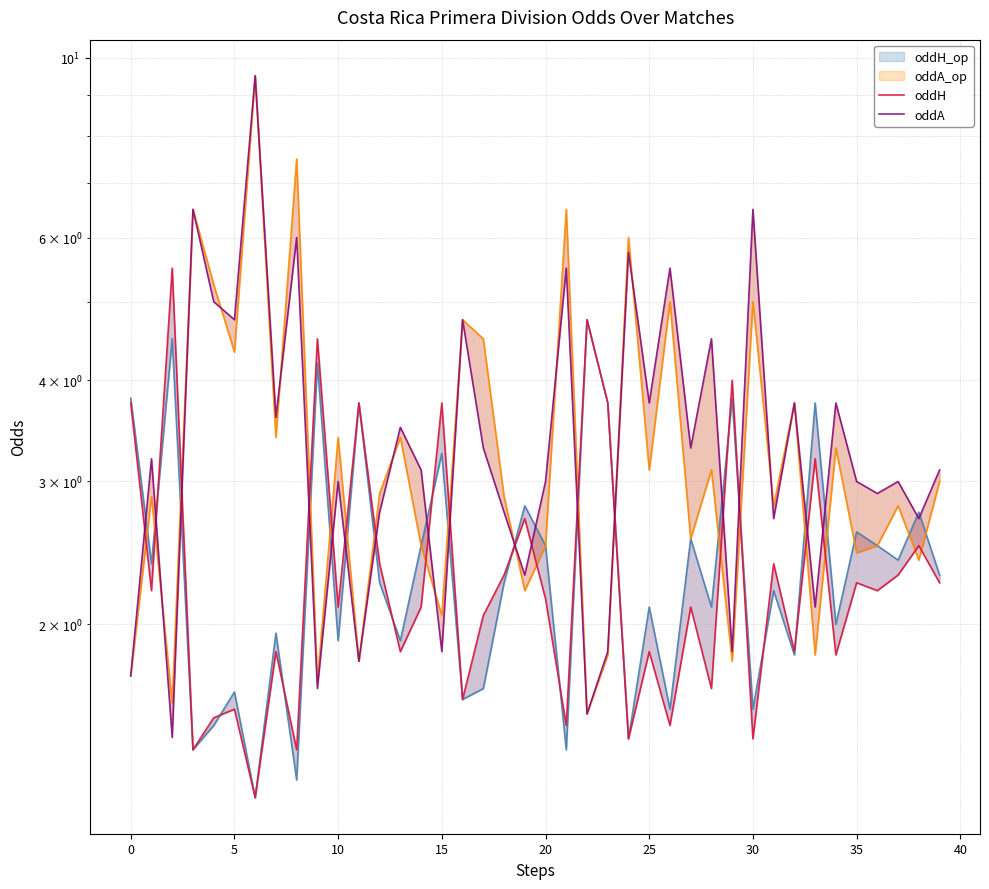

What are all the series names shown in the legend?

oddH_op, oddA_op, oddH, oddA